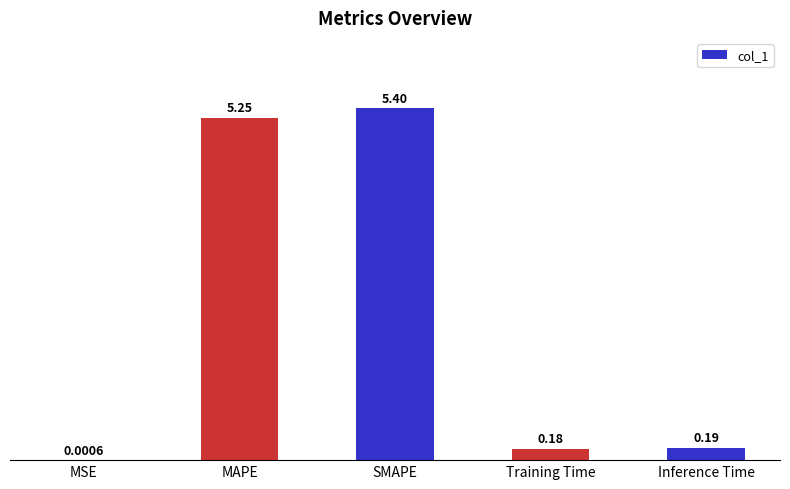

Which label corresponds to the largest value in the chart?

SMAPE